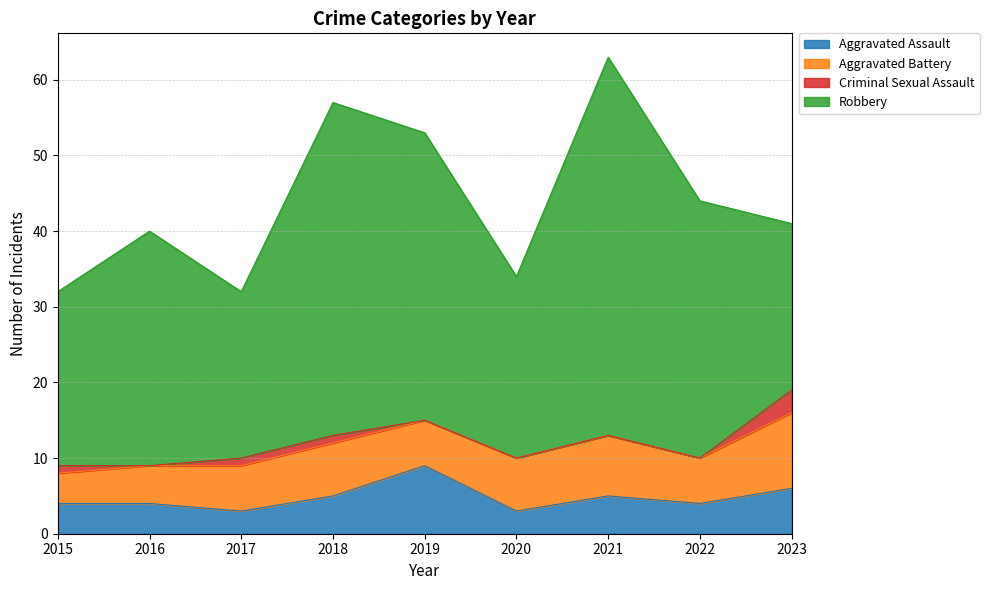

What is the difference between the highest and lowest values at 2019?

38